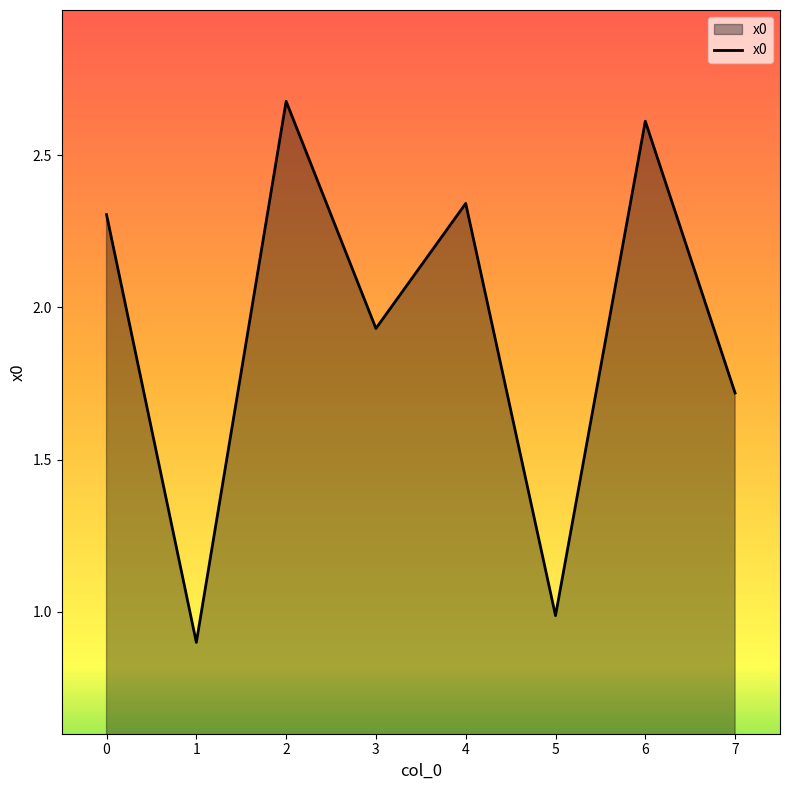

The chart shows a value of 2.3 at 4. True or false?

True